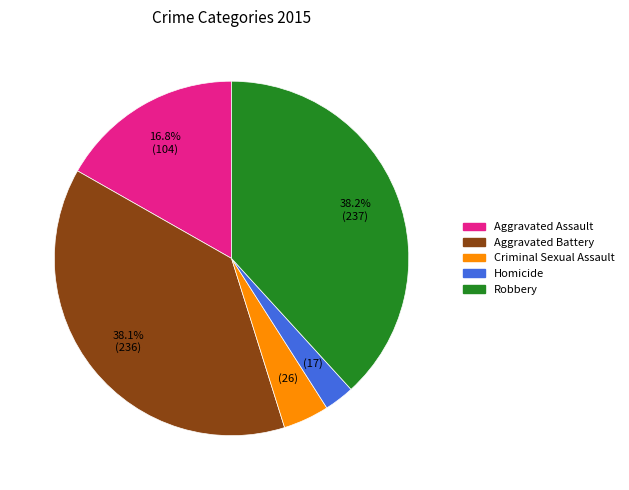

Is Homicide the majority of the pie?

No